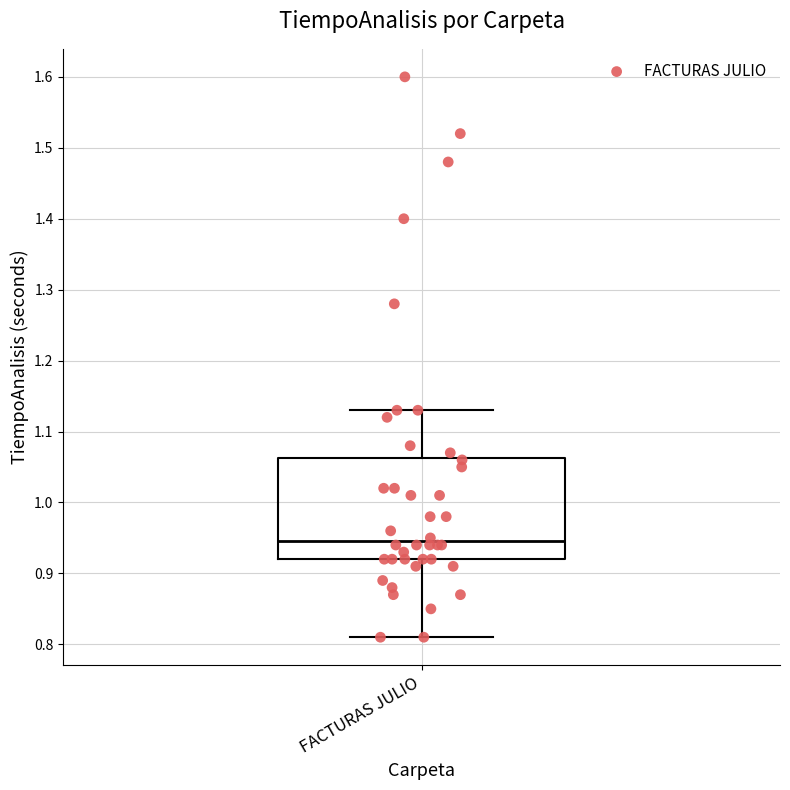

Read this box plot against the y-axis: the position of the median line, the range covered by the box, and the ends of both whiskers. The values are not printed on the chart, so give them approximately, as read against the axis.

median 0.95, box 0.92 to 1.06, whiskers 0.81 to 1.13